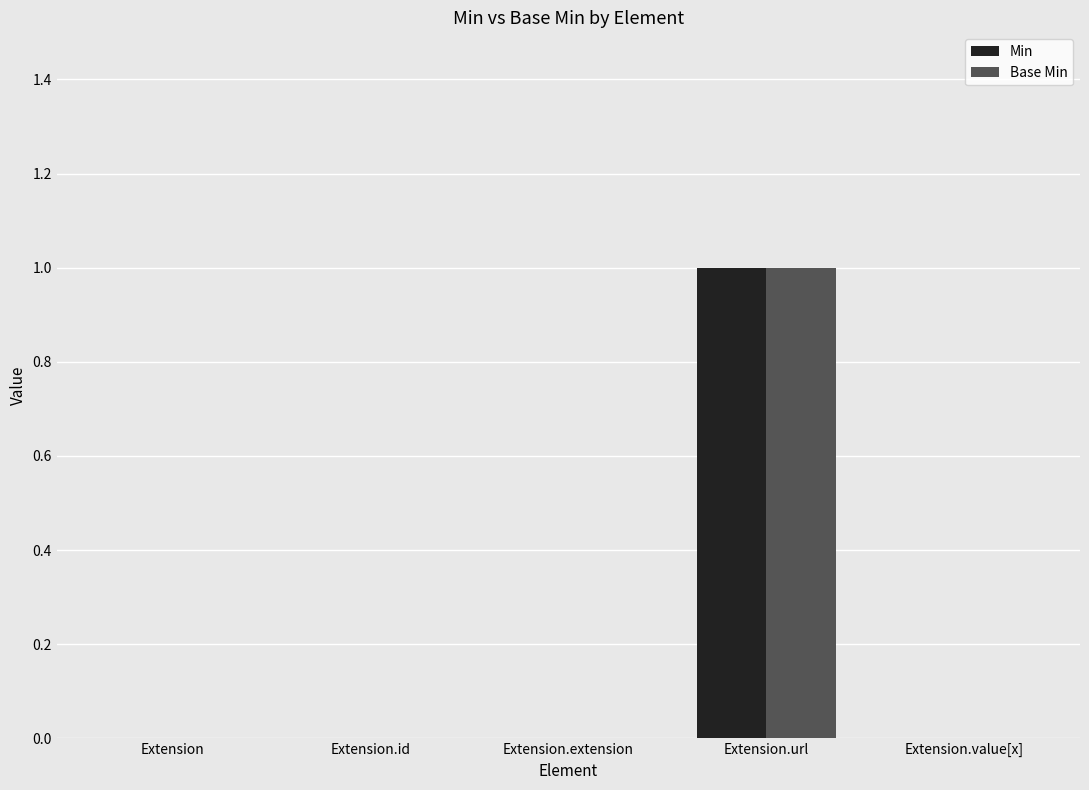

Reading left to right, what are all the values shown in this chart?

Min: Extension=0	Extension.id=0	Extension.extension=0	Extension.url=1	Extension.value[x]=0
Base Min: Extension=0	Extension.id=0	Extension.extension=0	Extension.url=1	Extension.value[x]=0